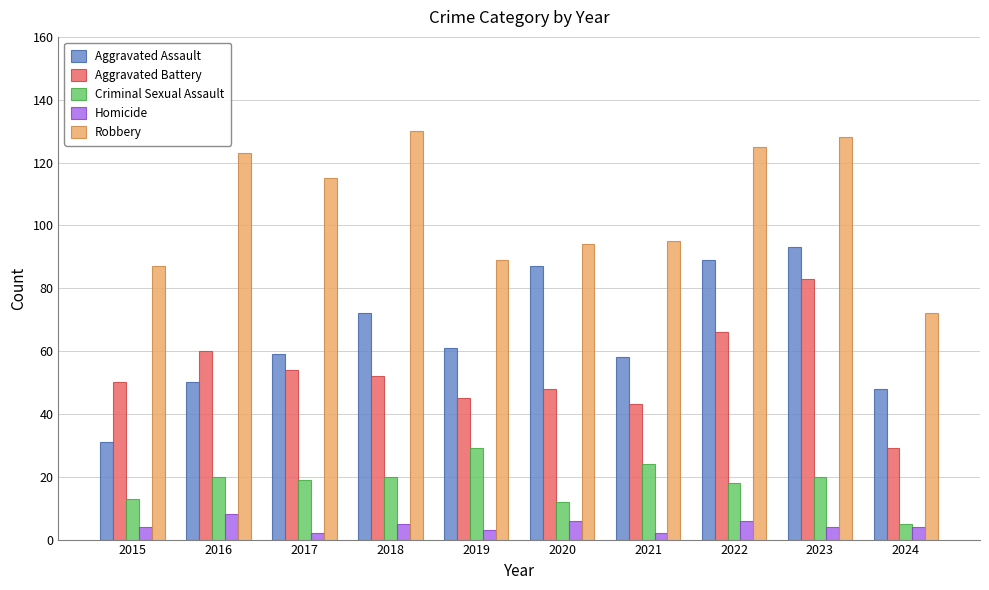

The Criminal Sexual Assault series shows 20 at 2023. True or false?

True